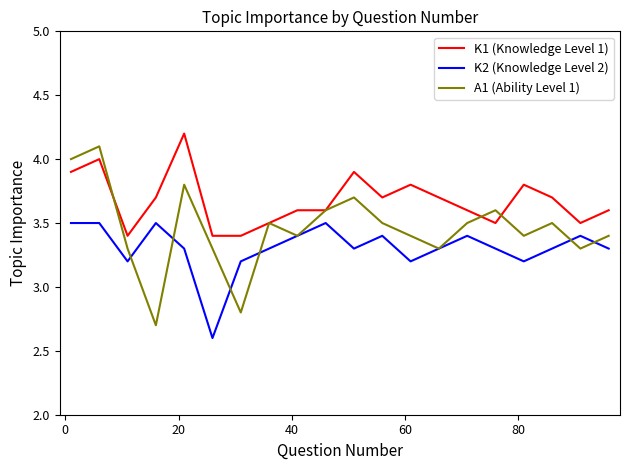

Is this an area chart (filled region under the line)?

No